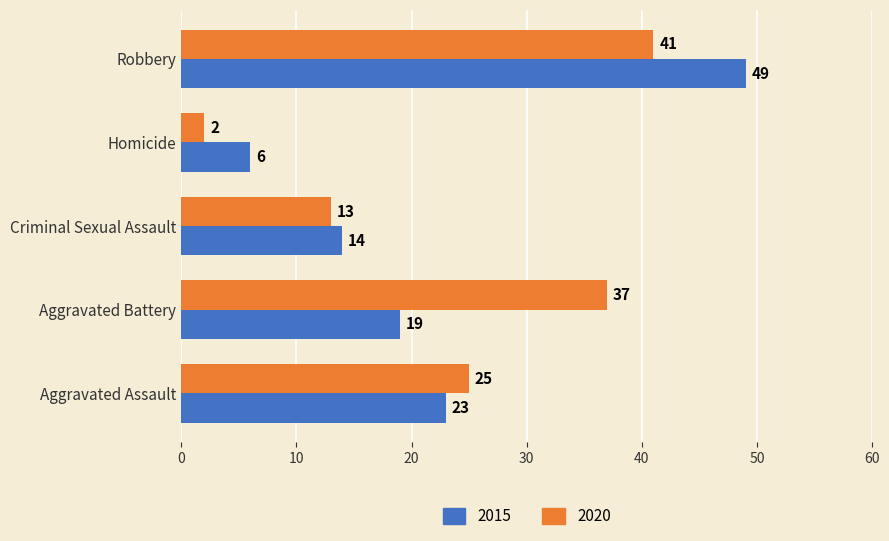

What are all the series names shown in the legend?

2015, 2020